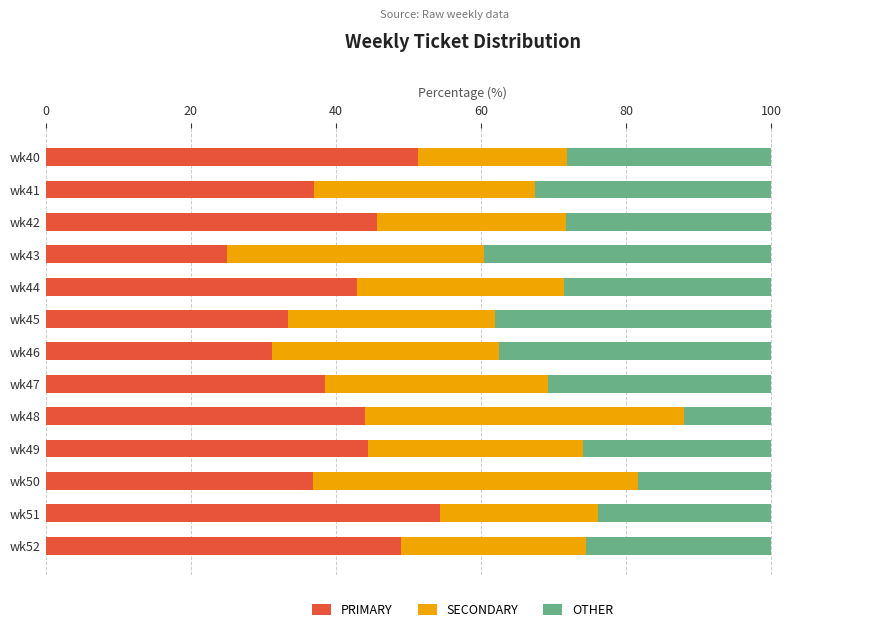

What is the total value across all series at wk47?

100.0